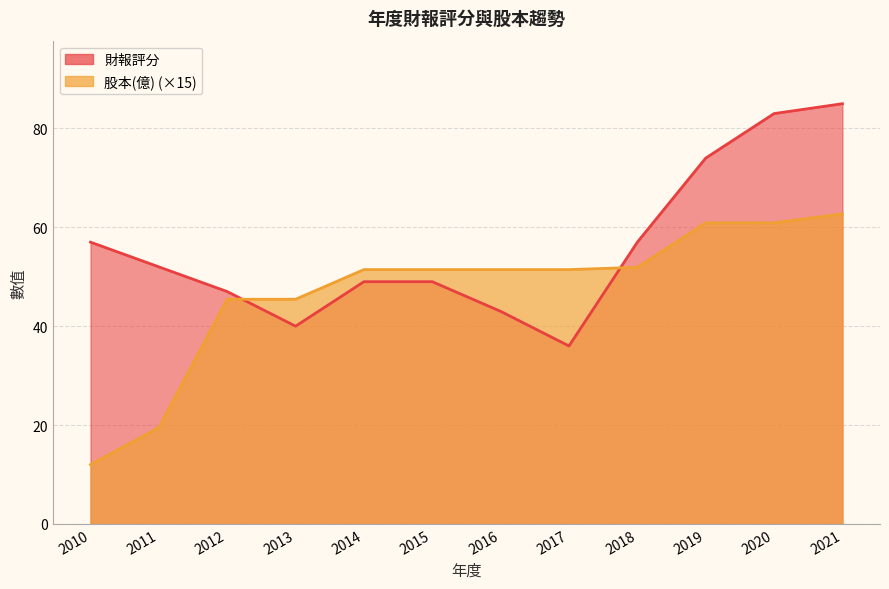

What is the difference between the maximum and minimum values in the 股本(億) series?

50.7